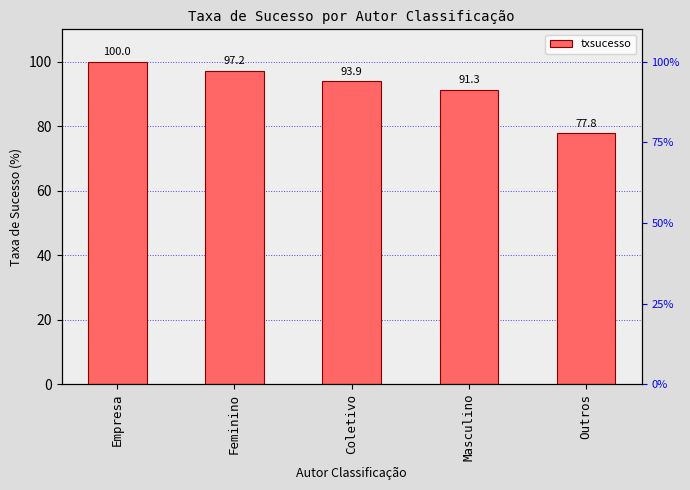

At which label does the data first exceed 93?

Empresa